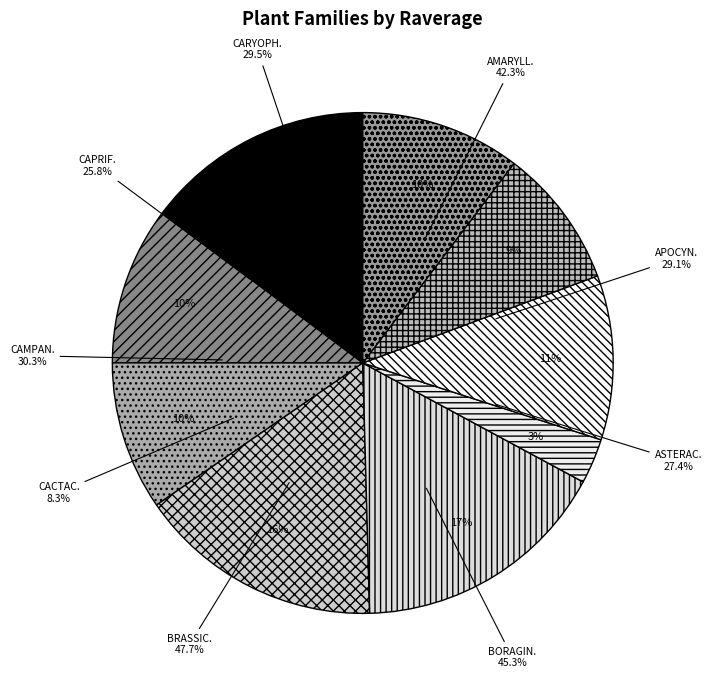

Is there any slice that represents more than half of the pie?

No